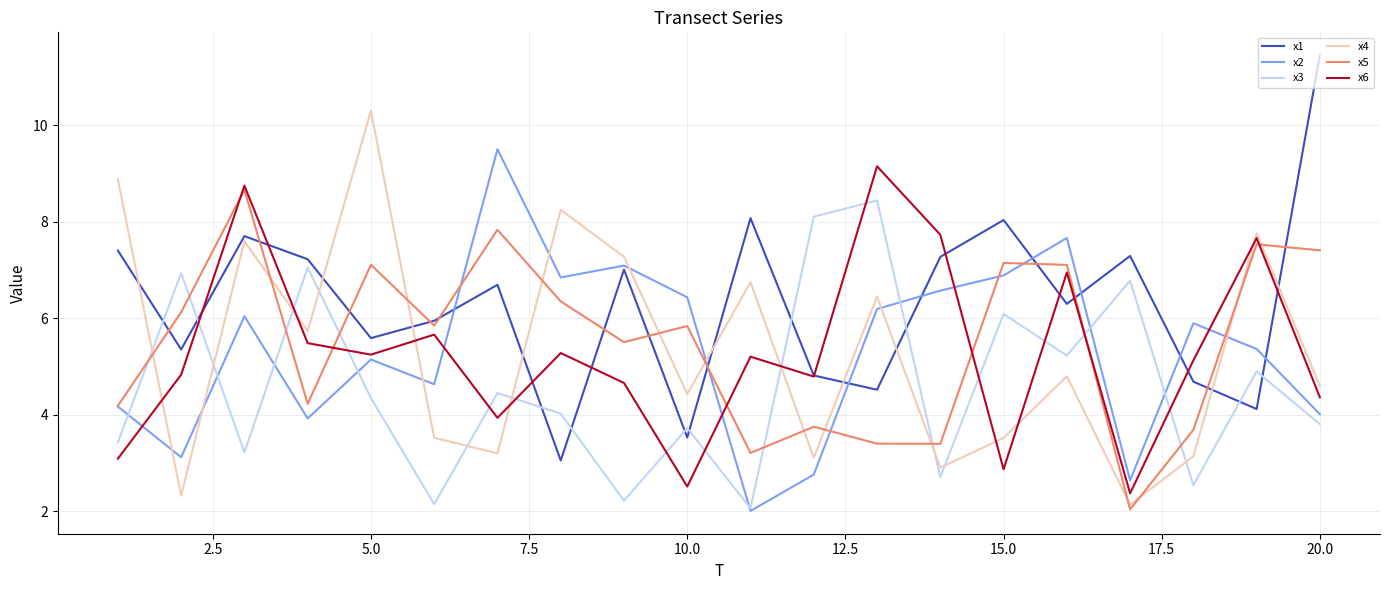

Which series has the largest total across all categories?

x1